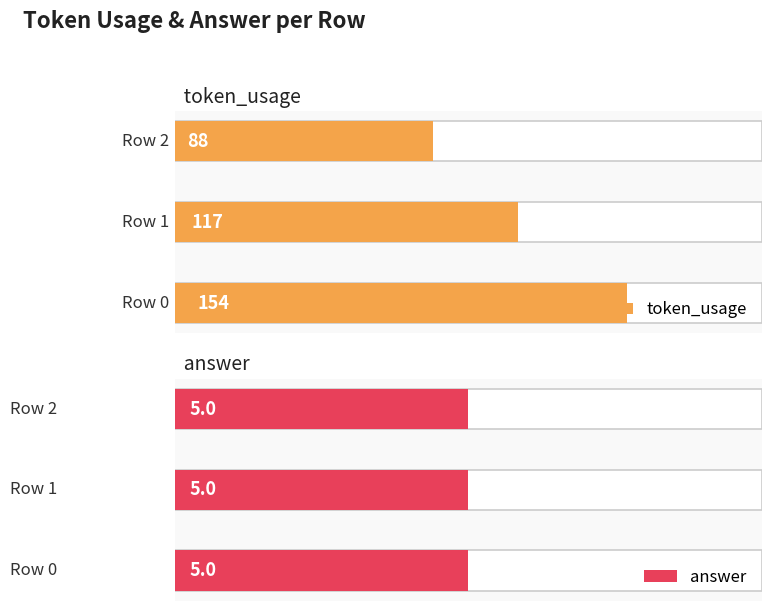

Count the token_usage values in the range 88 to 154.

3